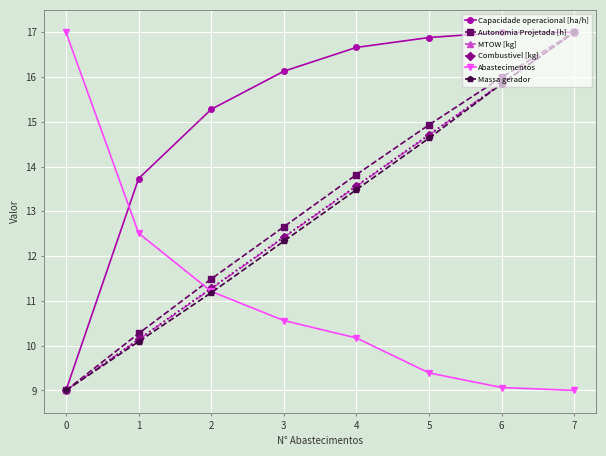

What is the value of the Autonomia Projetada [h] point at the 3rd from the left?

11.5